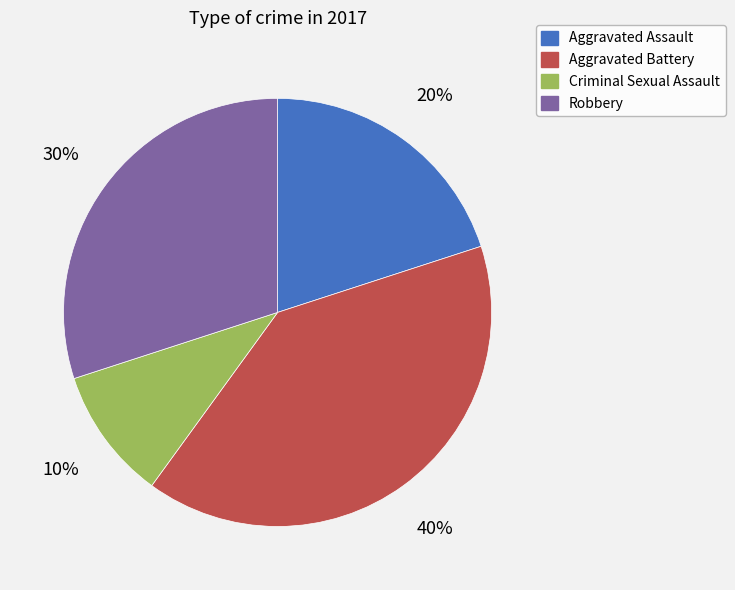

To the nearest percent, what percentage of the pie is Robbery?

30%